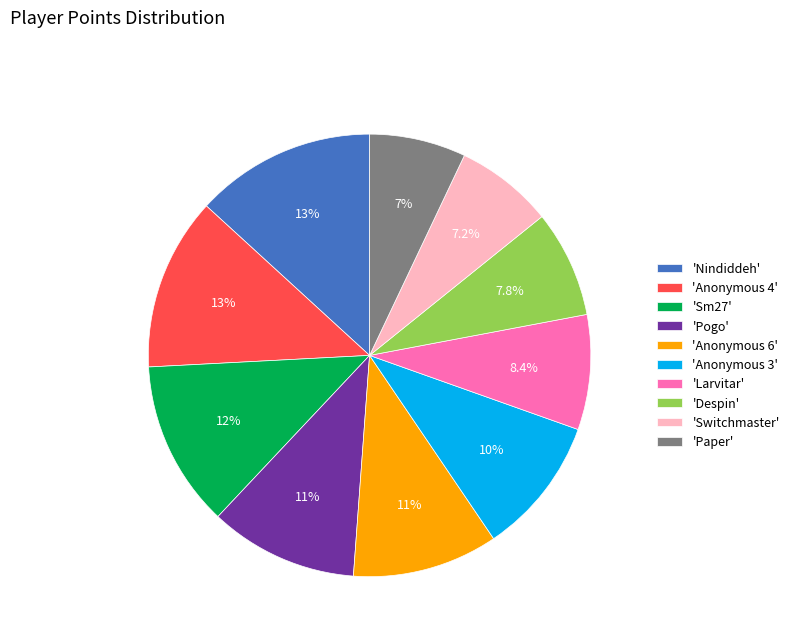

Between 'Paper' and 'Anonymous 3', which is larger?

'Anonymous 3'